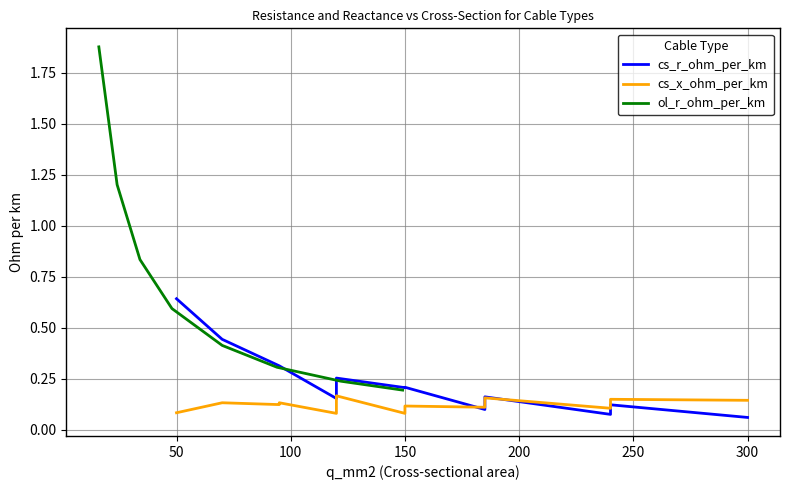

What is the difference between the maximum and minimum values in the cs_x_ohm_per_km series?

0.1